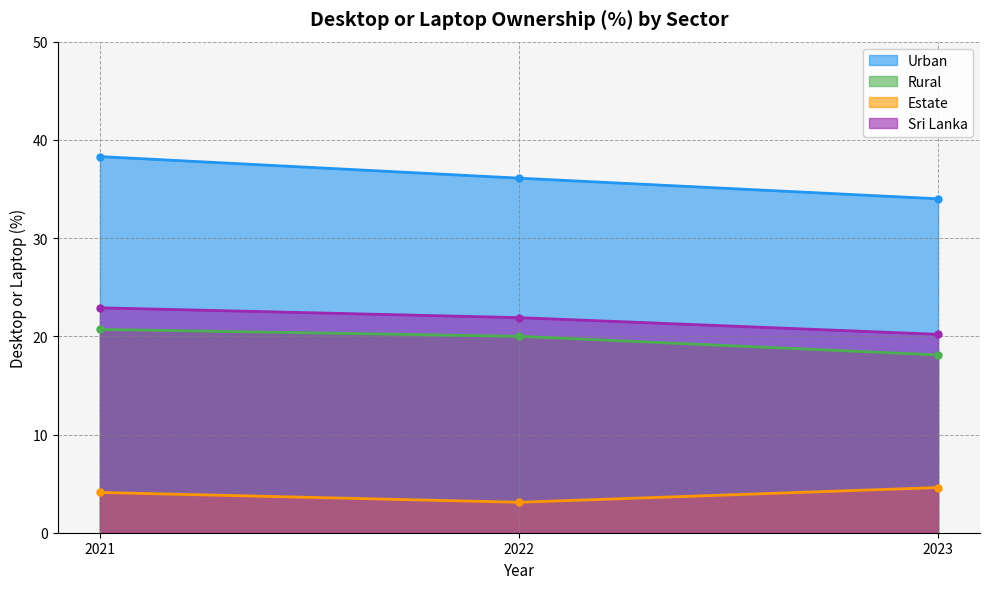

Between 2022 and 2023, which series saw the biggest shift?

Urban